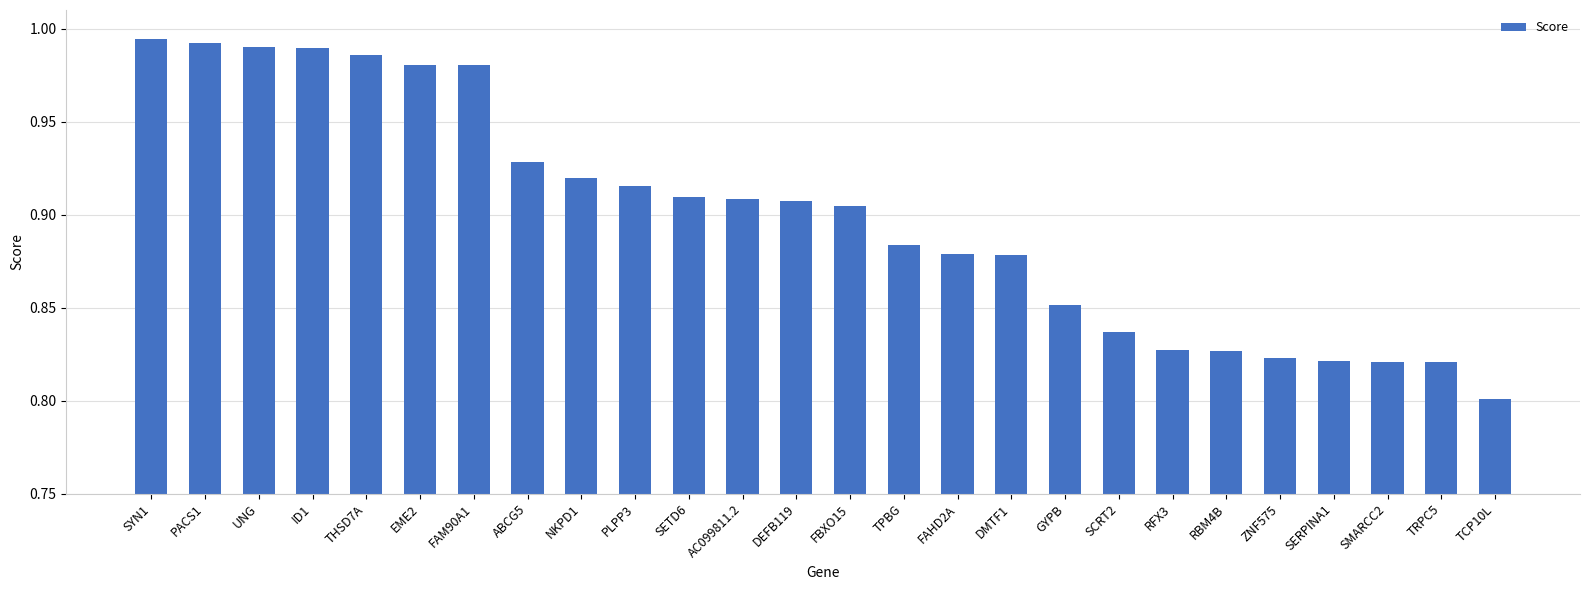

Where is the data nearest to the value 0?

TCP10L